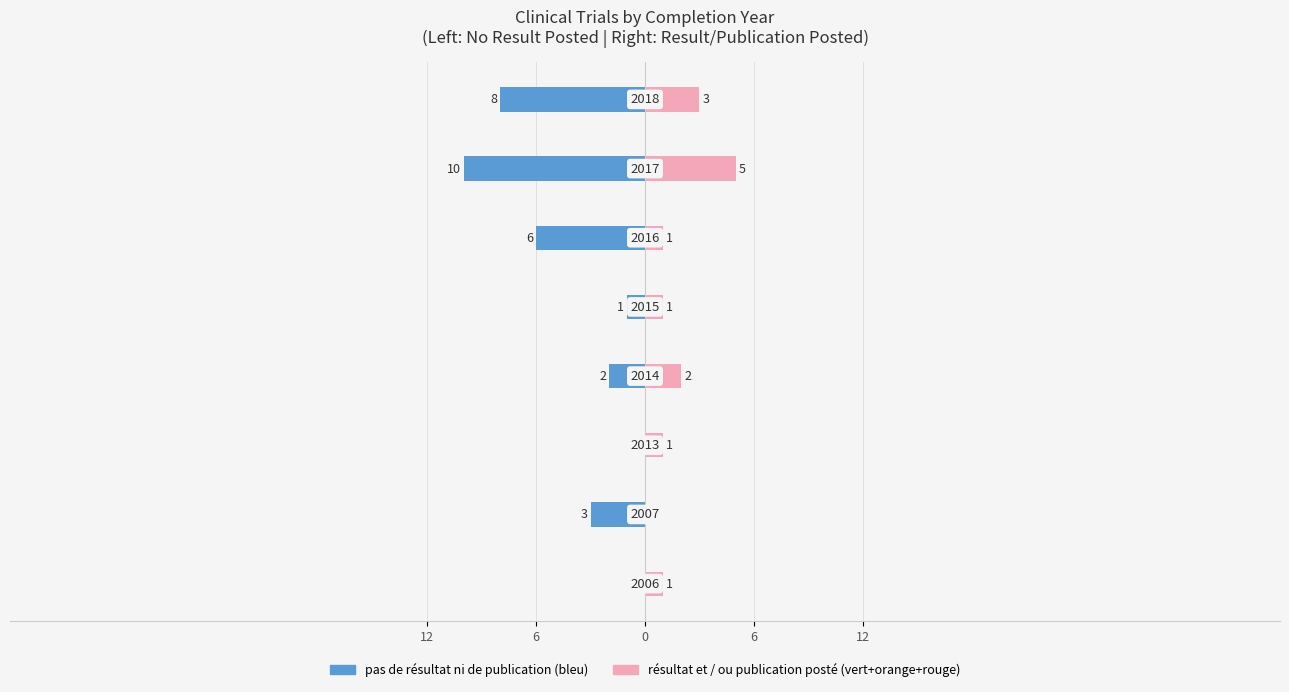

At 0, list the series in order from smallest to largest.

pas de résultat ni de publication (bleu), résultat et / ou publication posté (vert+orange+rouge)